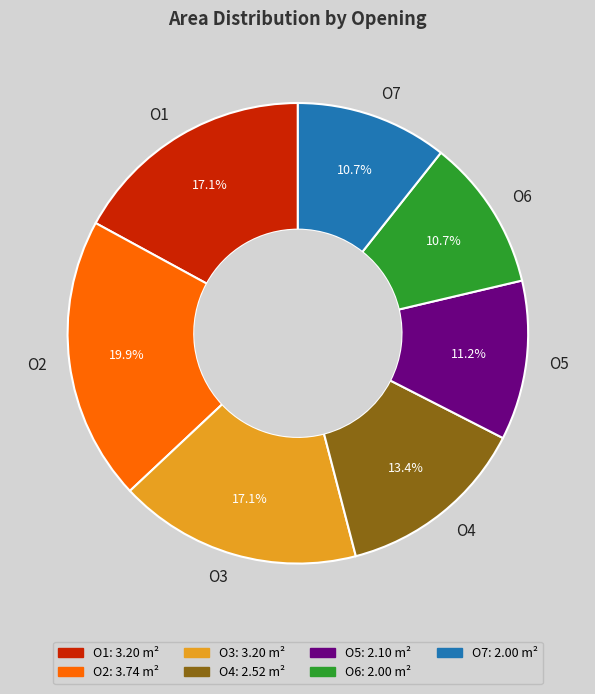

To the nearest percent, what portion does O3 represent?

17%